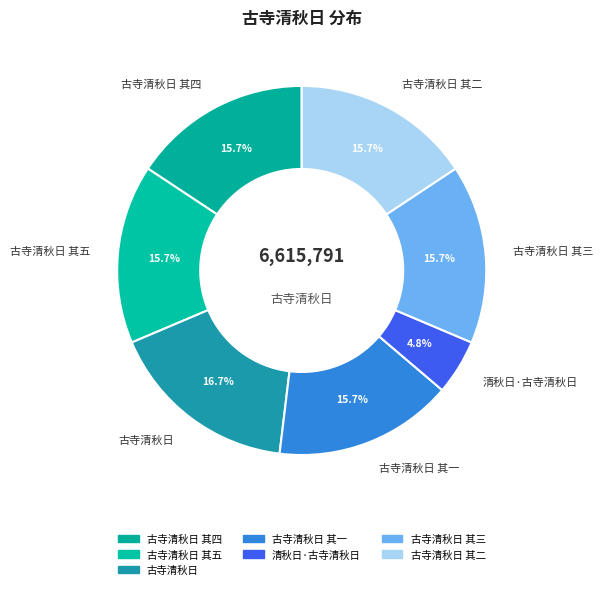

What is the largest slice in the pie chart?

古寺清秋日